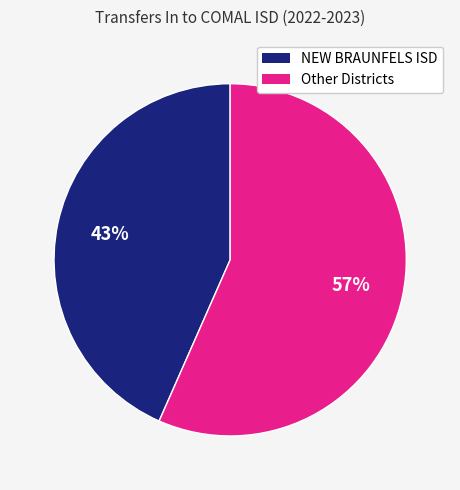

To the nearest percent, what is the average slice percentage?

50%